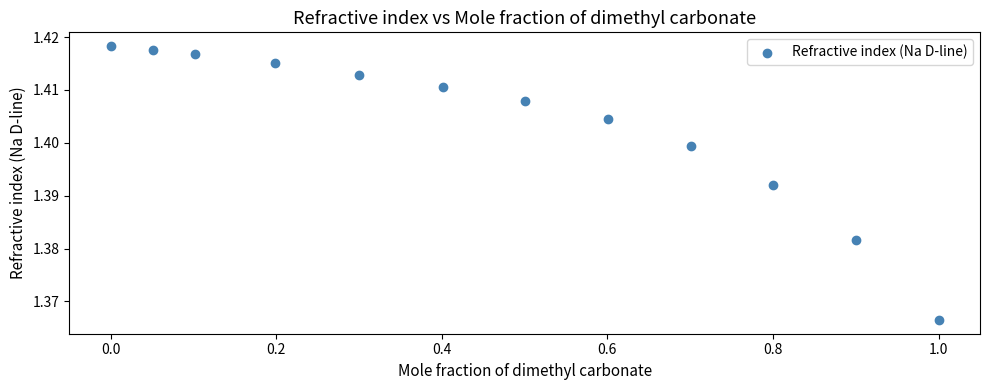

What is the range of X values (max minus min)?

1.0